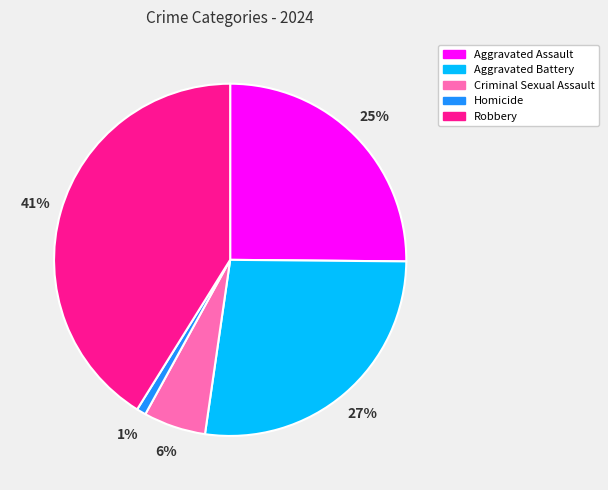

True or false: Aggravated Assault accounts for 34% of the total.

False